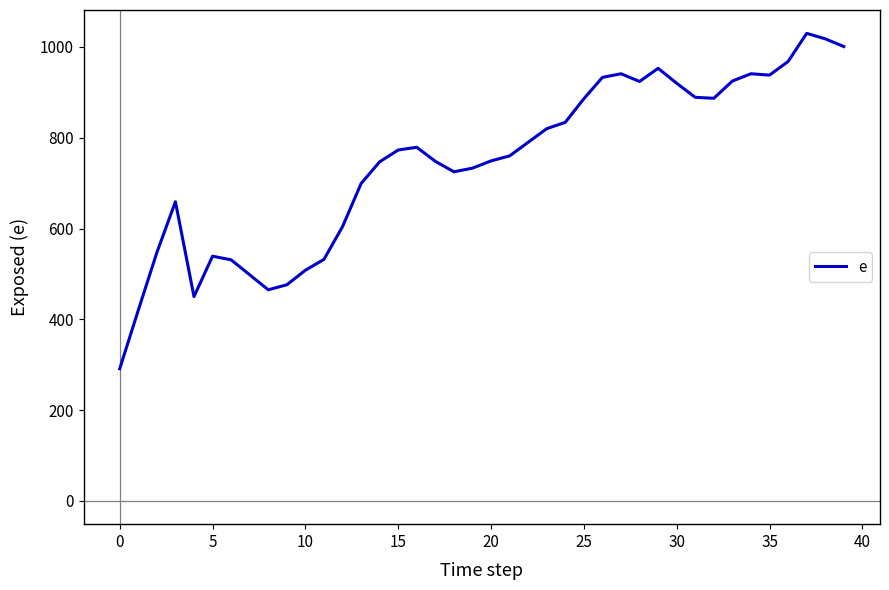

What is the maximum value shown in the chart?

1030